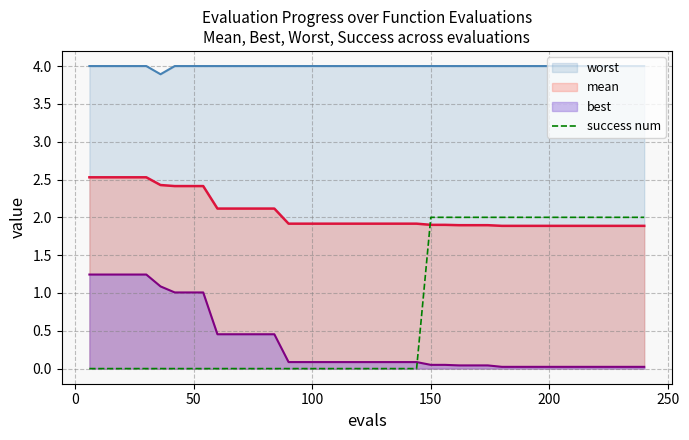

True or false: best and mean cross at least once.

False